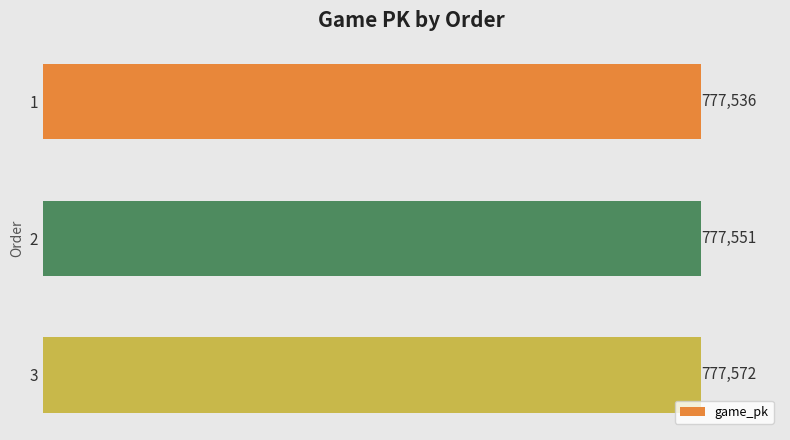

Does the chart contain stacked bars?

No